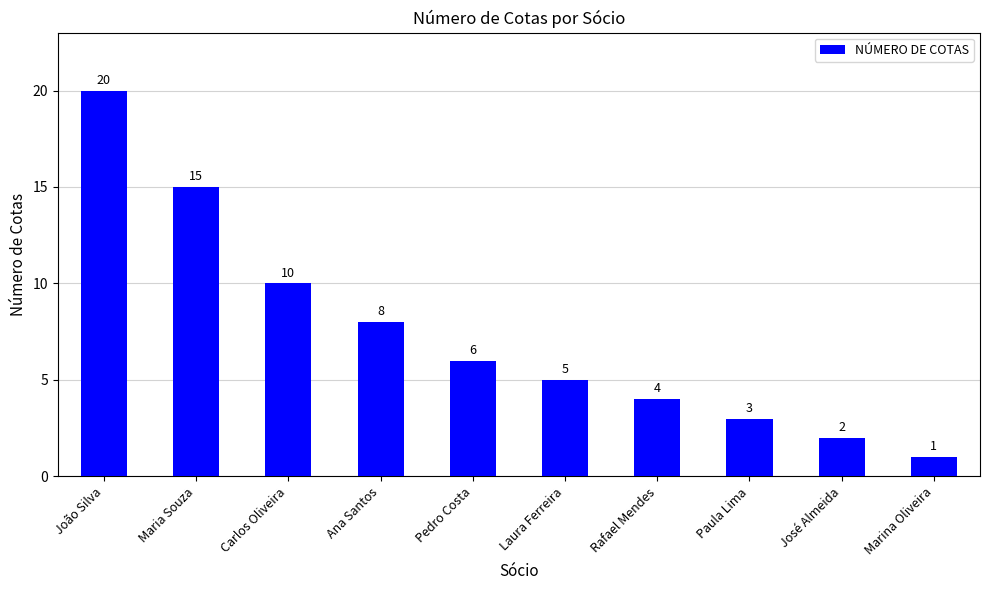

Is it true that the value at Pedro Costa is 10?

False